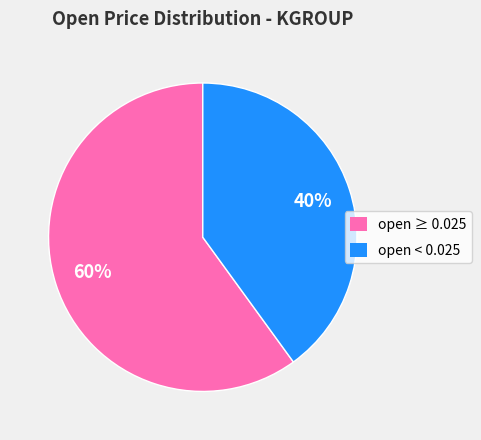

Is it true that open ≥ 0.025 is 60% of the pie?

True